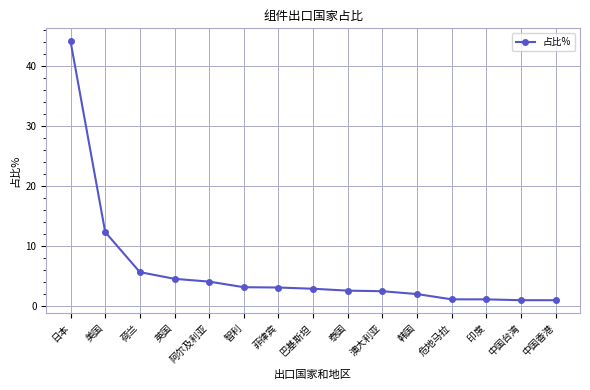

Does the chart have visible grid lines?

Yes